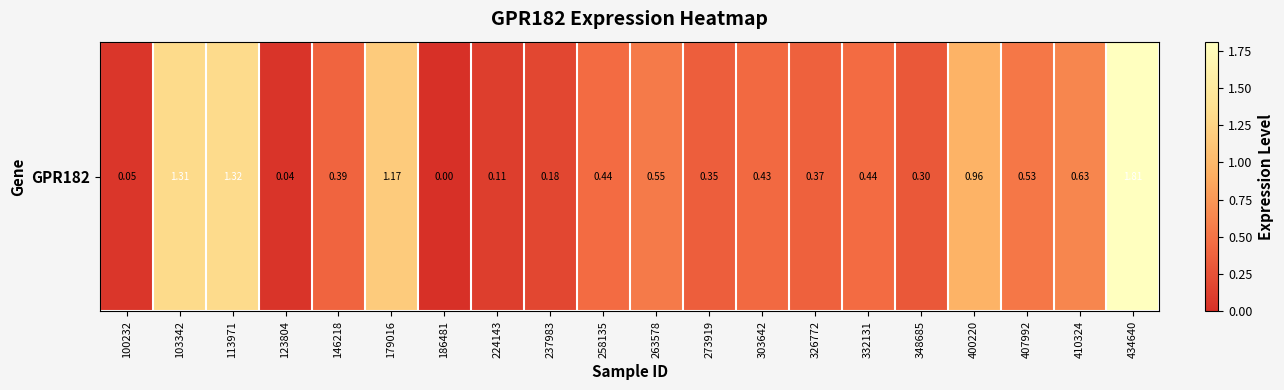

What is the sum of all values?

11.4